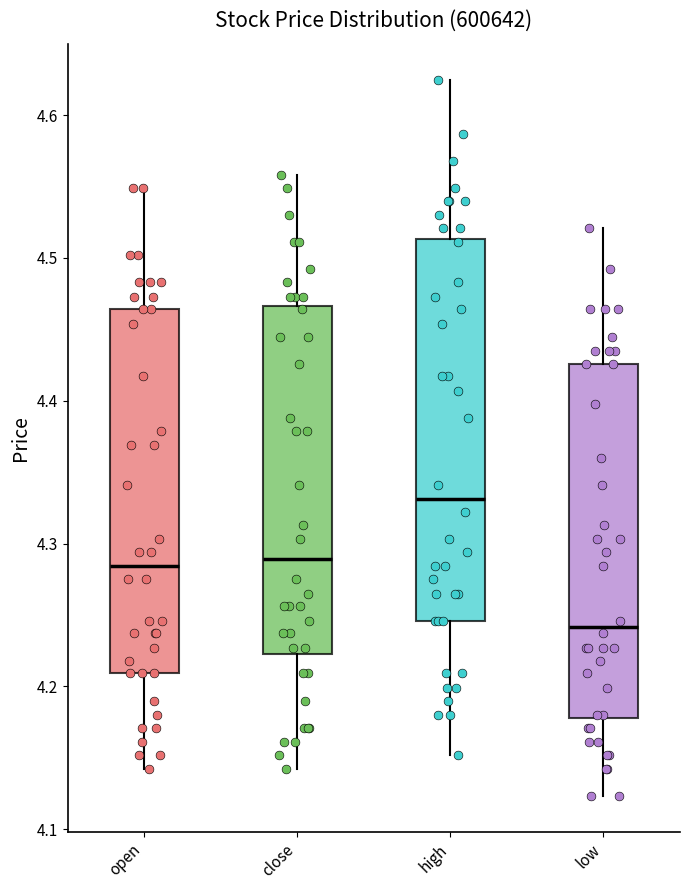

Which box has the highest median line?

high